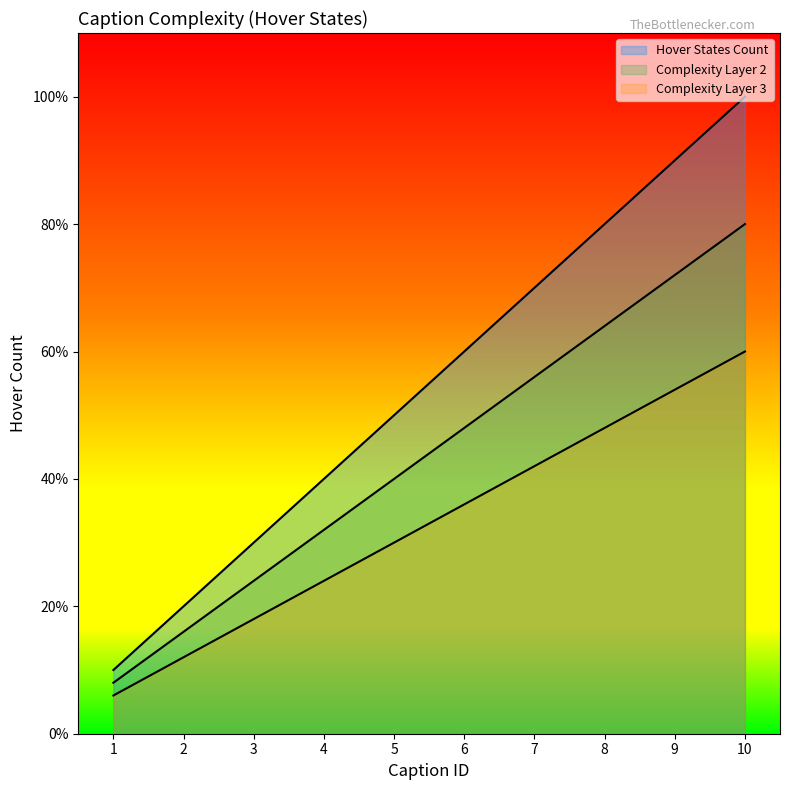

How many data points does each series have?

10